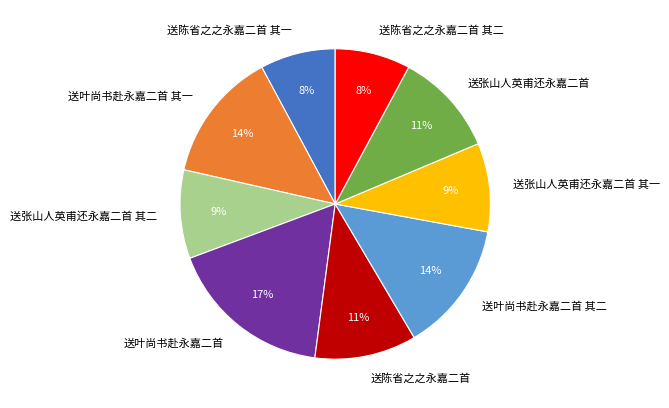

How many segments does this pie chart have?

9